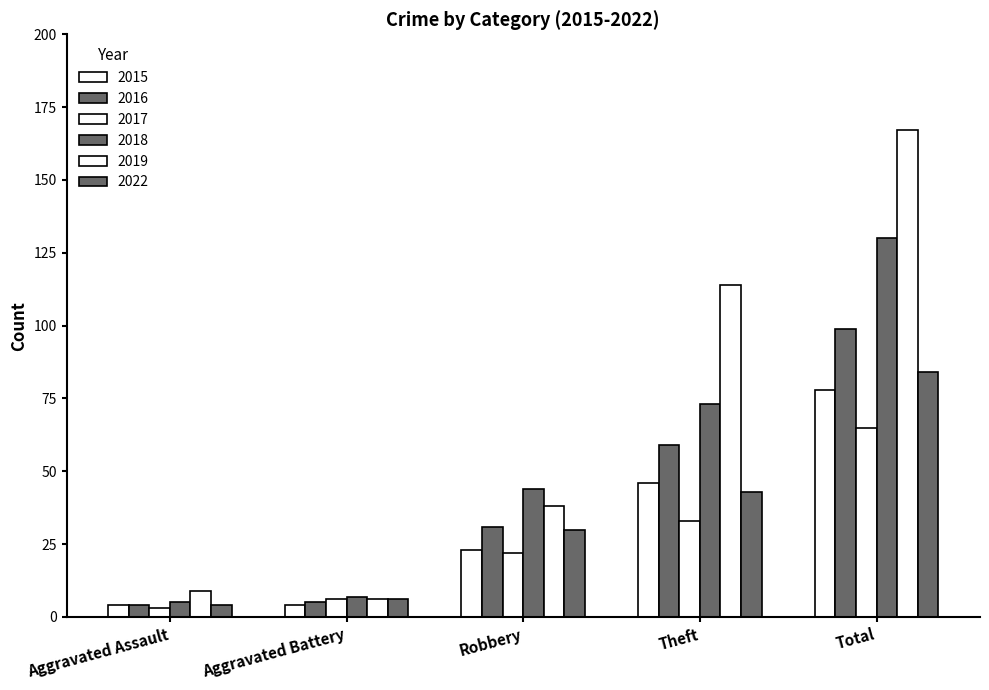

How many groups of bars are there?

5